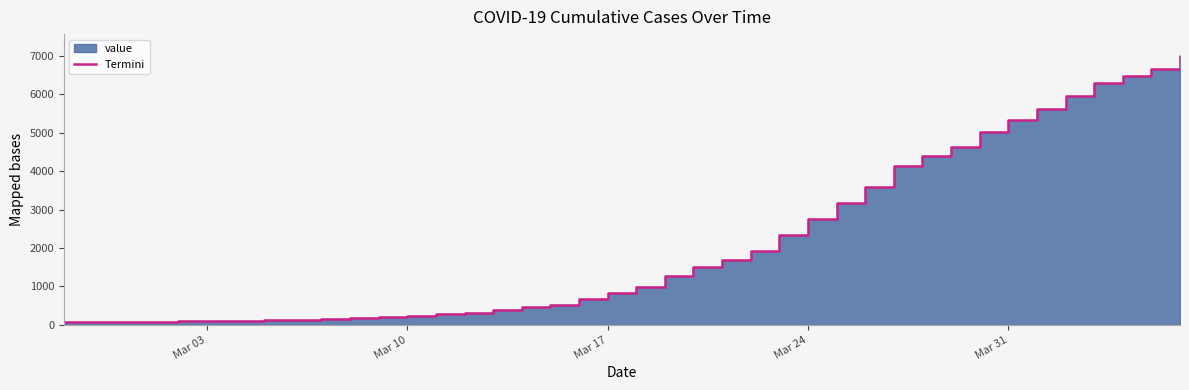

List the labels in order of value, smallest first.

2020-02-27, 2020-02-28, 2020-02-29, 2020-03-01, 2020-03-02, 2020-03-03, 2020-03-04, 2020-03-05, 2020-03-06, 2020-03-07, 2020-03-08, 2020-03-09, 2020-03-10, 2020-03-11, 2020-03-12, 2020-03-13, 2020-03-14, 2020-03-15, 2020-03-16, 2020-03-17, 2020-03-18, 2020-03-19, 2020-03-20, 2020-03-21, 2020-03-22, 2020-03-23, 2020-03-24, 2020-03-25, 2020-03-26, 2020-03-27, 2020-03-28, 2020-03-29, 2020-03-30, 2020-03-31, 2020-04-01, 2020-04-02, 2020-04-03, 2020-04-04, 2020-04-05, 2020-04-06